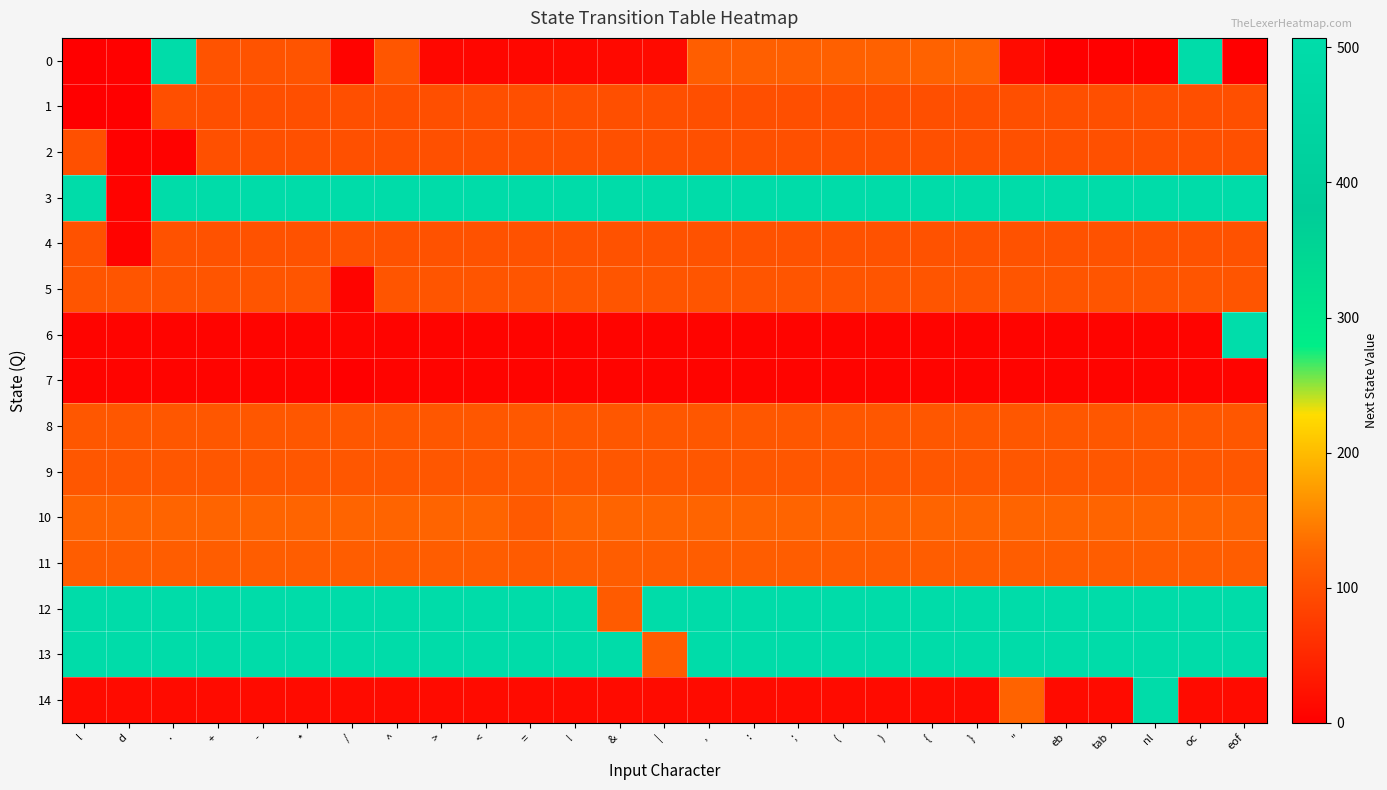

Between oc and }, which is larger?

oc